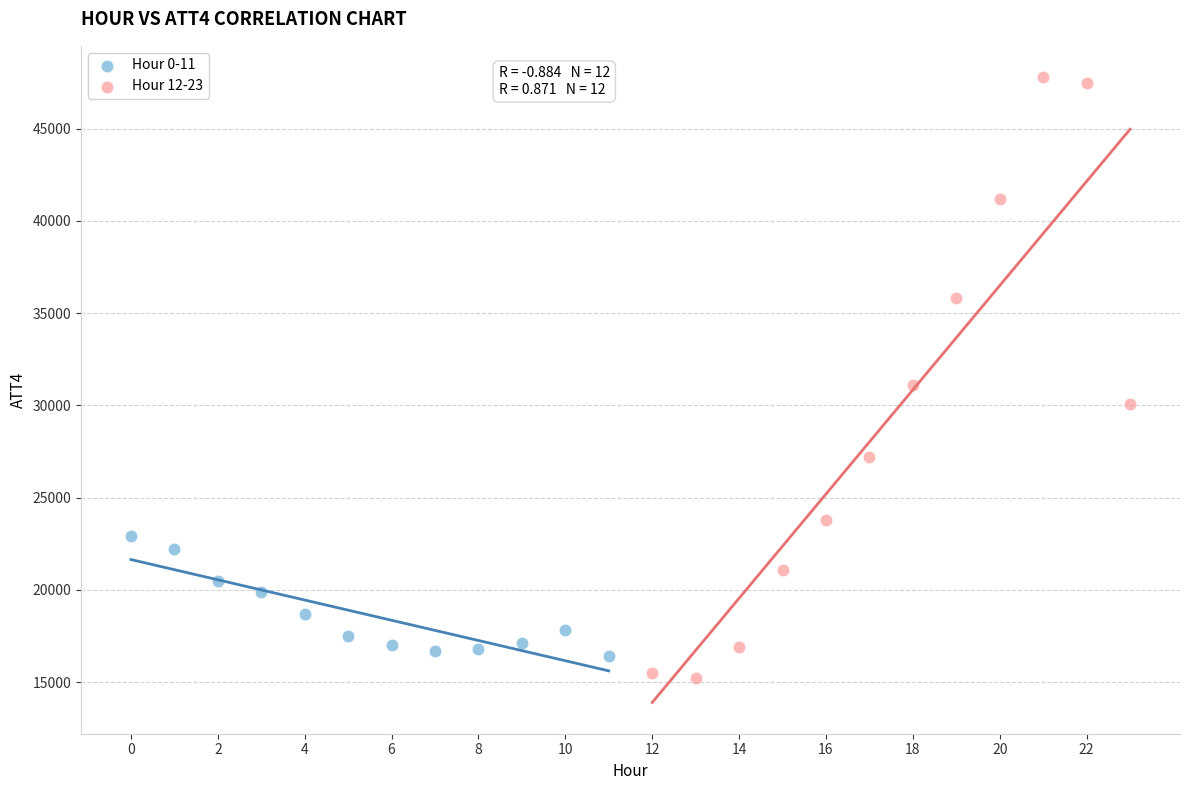

Which series has the largest Y range (max minus min)?

Hour 12-23